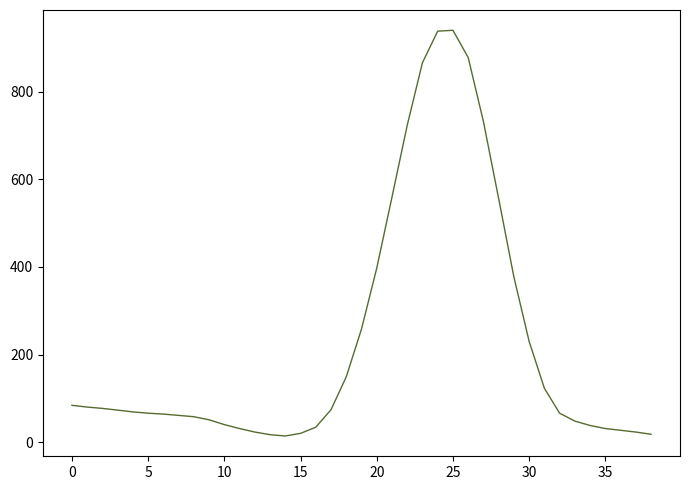

What is the greatest value displayed?

940